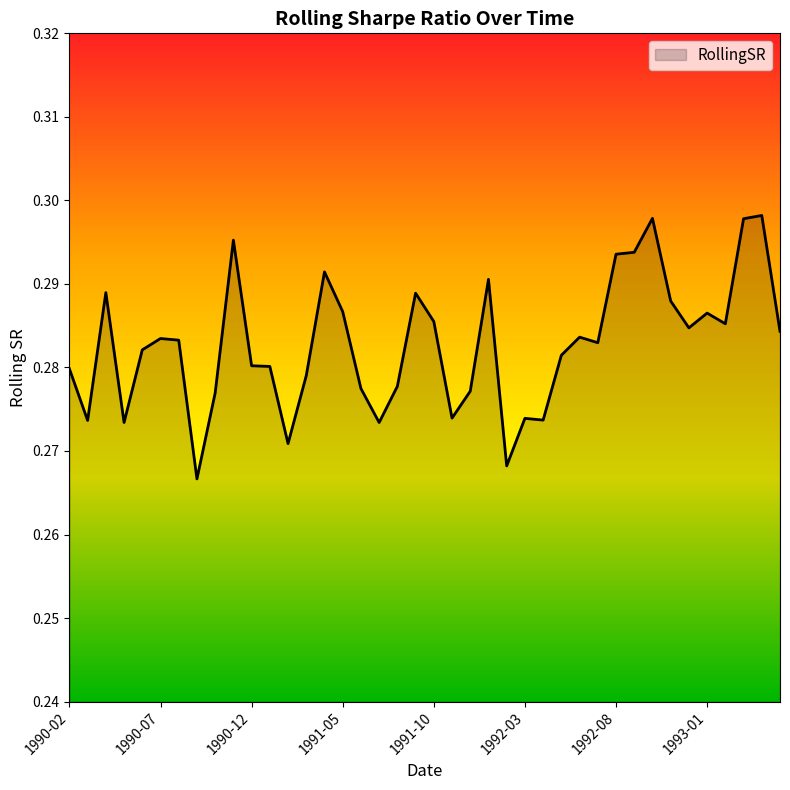

Reading left to right, list all the values displayed in this chart.

1990-02=0.3	1990-03=0.3	1990-04=0.3	1990-05=0.3	1990-06=0.3	1990-07=0.3	1990-08=0.3	1990-09=0.3	1990-10=0.3	1990-11=0.3	1990-12=0.3	1991-01=0.3	1991-02=0.3	1991-03=0.3	1991-04=0.3	1991-05=0.3	1991-06=0.3	1991-07=0.3	1991-08=0.3	1991-09=0.3	1991-10=0.3	1991-11=0.3	1991-12=0.3	1992-01=0.3	1992-02=0.3	1992-03=0.3	1992-04=0.3	1992-05=0.3	1992-06=0.3	1992-07=0.3	1992-08=0.3	1992-09=0.3	1992-10=0.3	1992-11=0.3	1992-12=0.3	1993-01=0.3	1993-02=0.3	1993-03=0.3	1993-04=0.3	1993-05=0.3